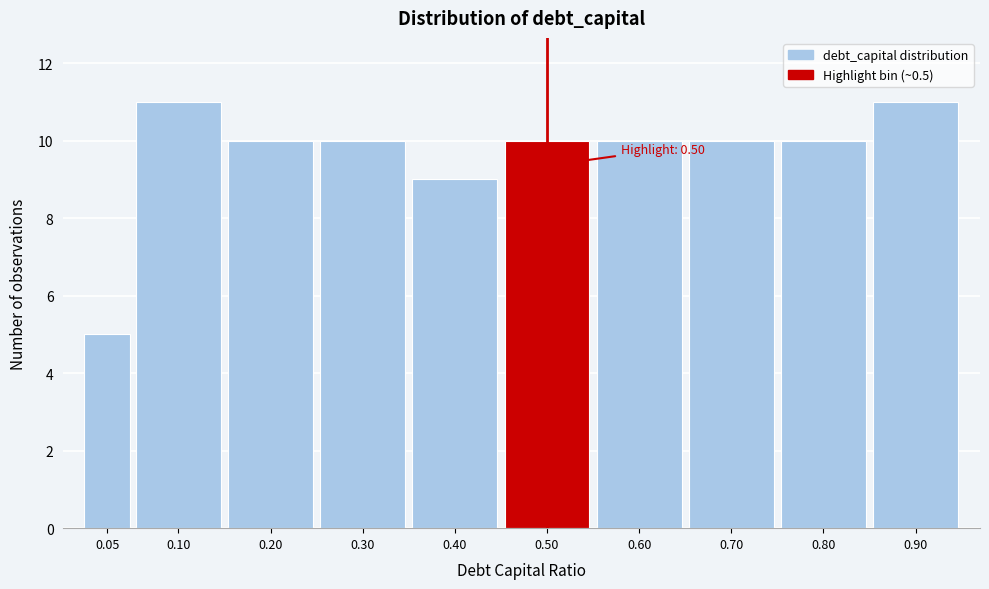

Reading left to right, what are all the values shown in this chart?

5	11	10	10	9	10	10	10	10	11